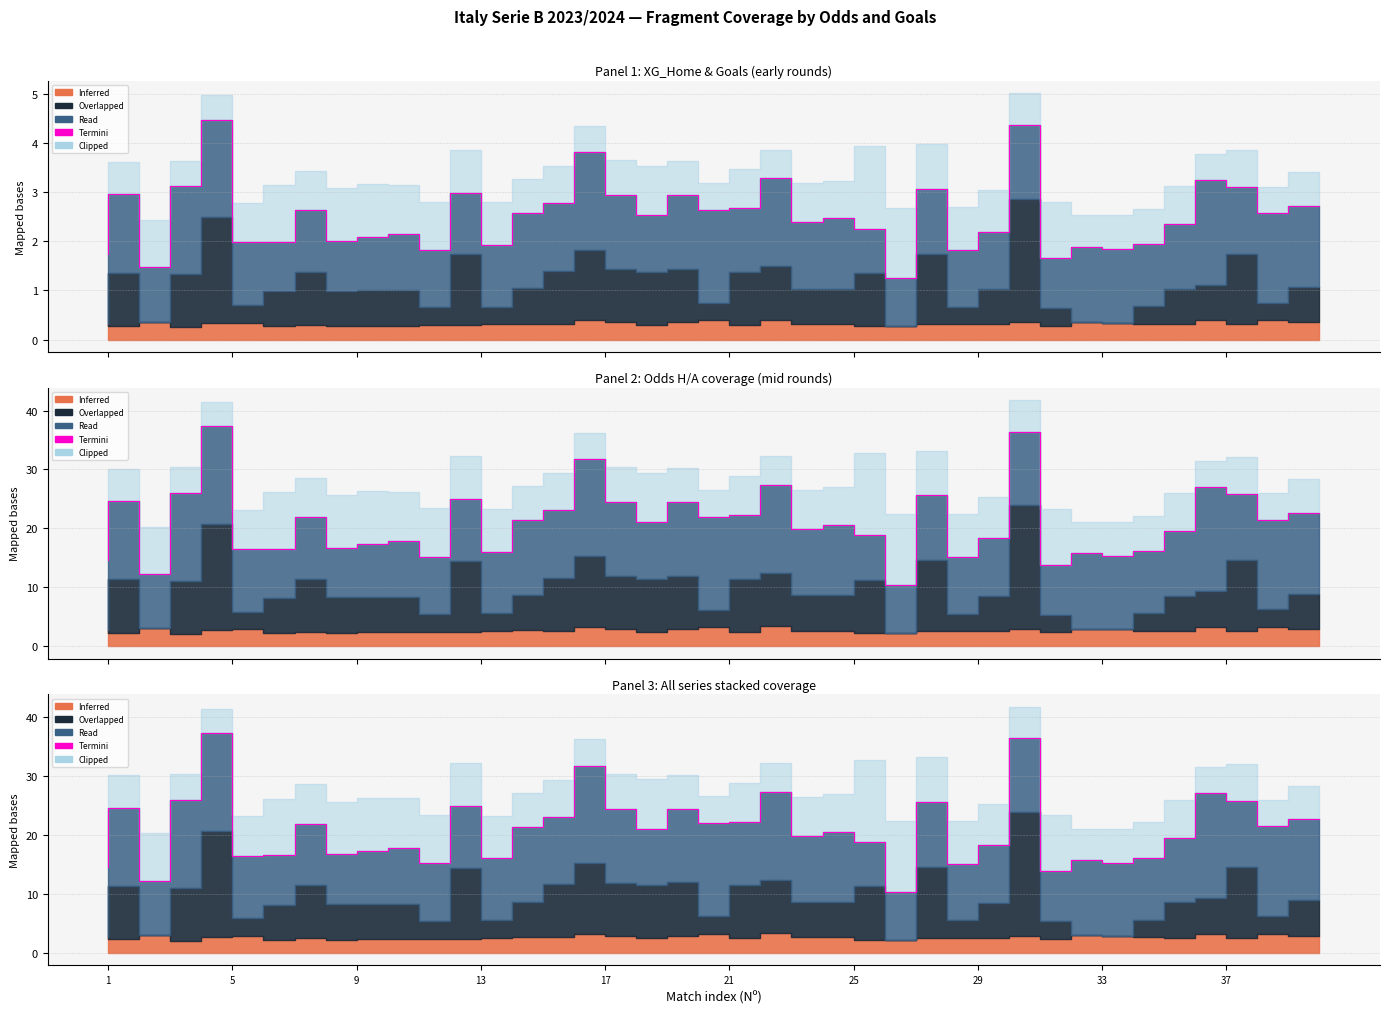

Reading right to left, what are all the values shown in this chart?

22.7	21.5	25.8	27.1	19.5	16.2	15.4	15.8	13.9	36.4	18.3	15.1	25.6	10.4	18.8	20.6	19.9	27.4	22.2	22.0	24.5	21.0	24.4	31.7	23.2	21.5	16.1	24.9	15.2	17.9	17.4	16.8	21.9	16.6	16.5	37.3	26.0	12.3	24.6	14.6